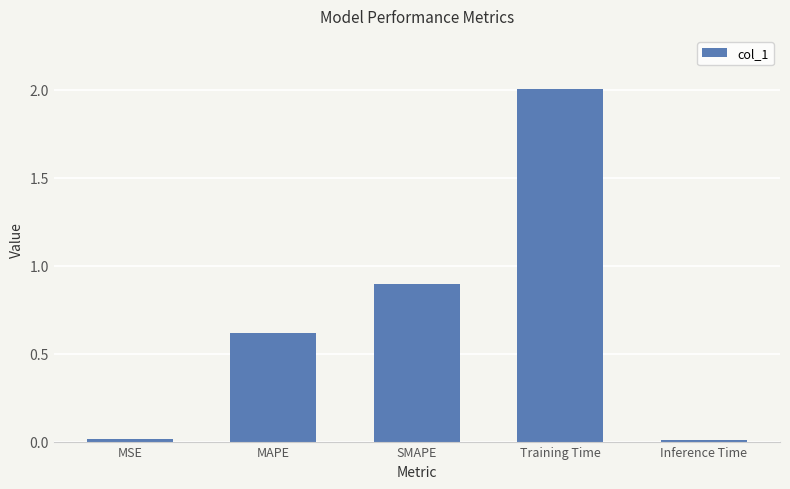

What is the greatest value displayed?

2.0